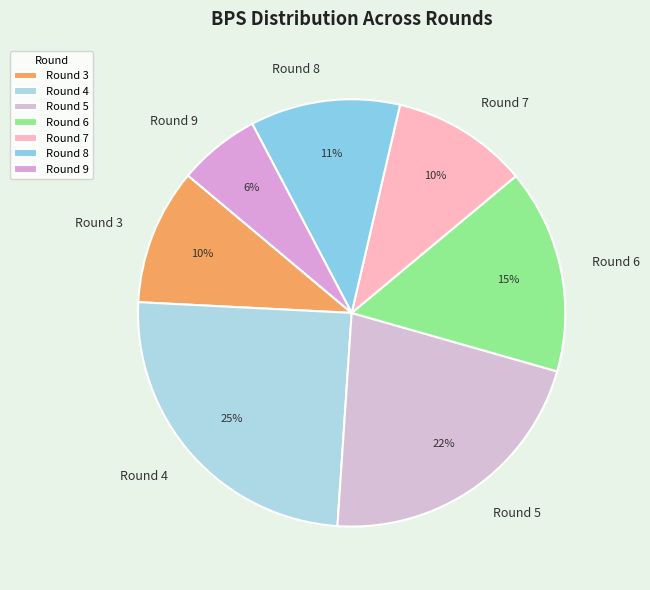

The Round 5 slice represents 22% of the pie. True or false?

True